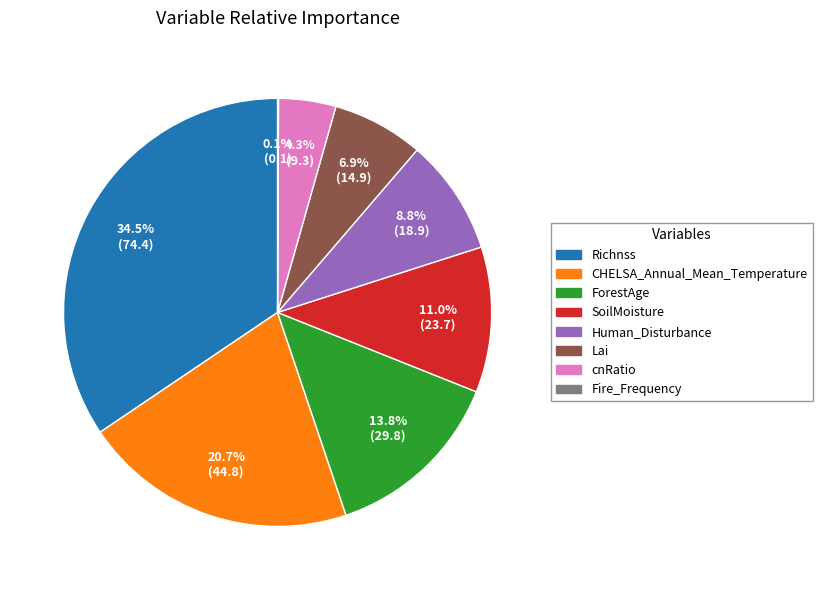

Which category has the biggest portion of the pie?

Richnss